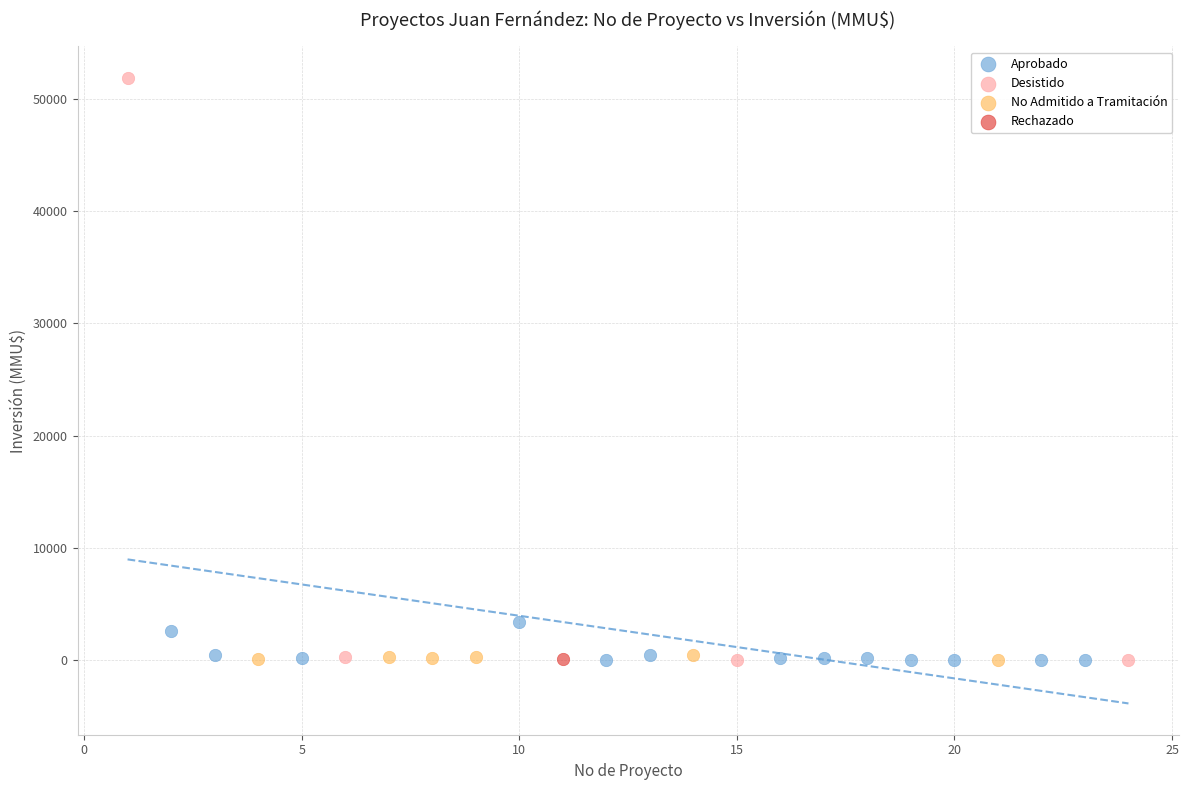

What are all the series names shown in the legend?

Aprobado, Desistido, No Admitido a Tramitación, Rechazado